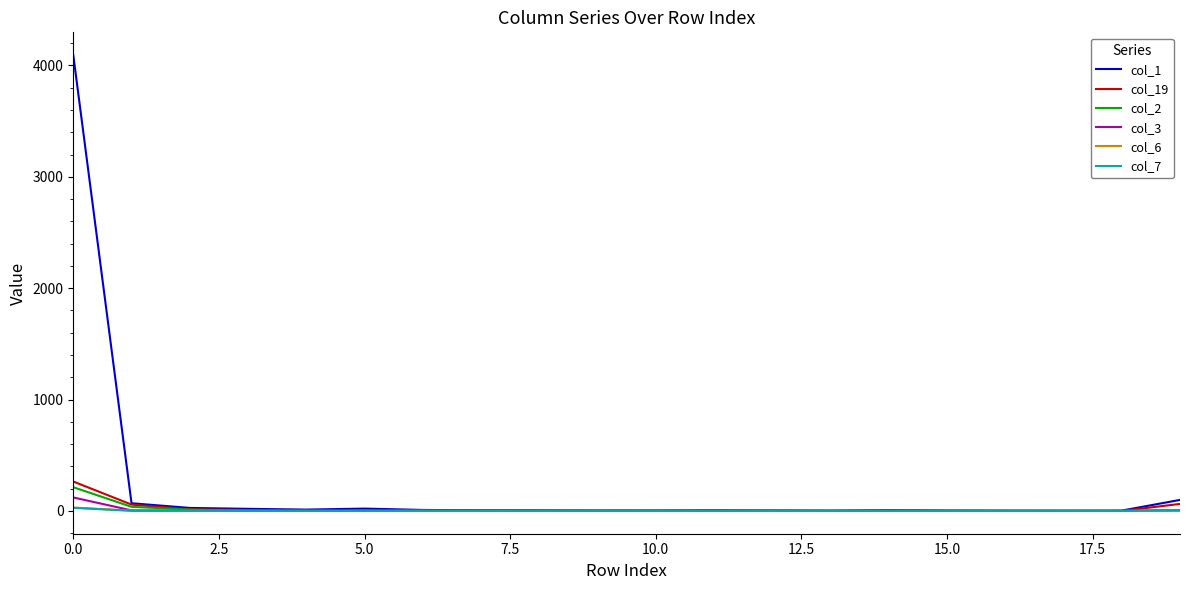

Which series has the largest total across all categories?

col_1